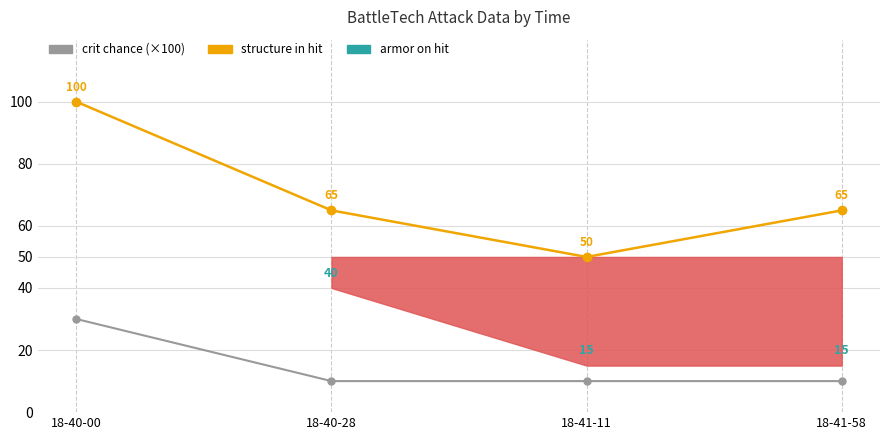

What is the average value of the crit chance (×100) series?

15